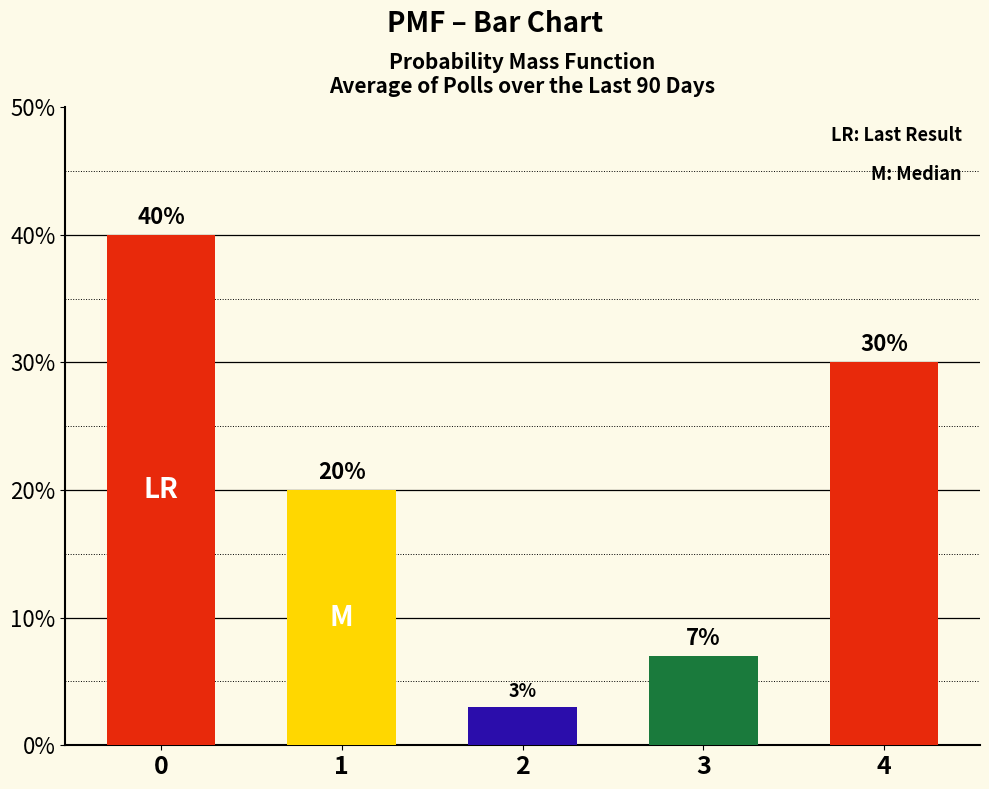

Reading left to right, list all the values displayed in this chart.

0=0.4	1=0.2	2=0.0	3=0.1	4=0.3